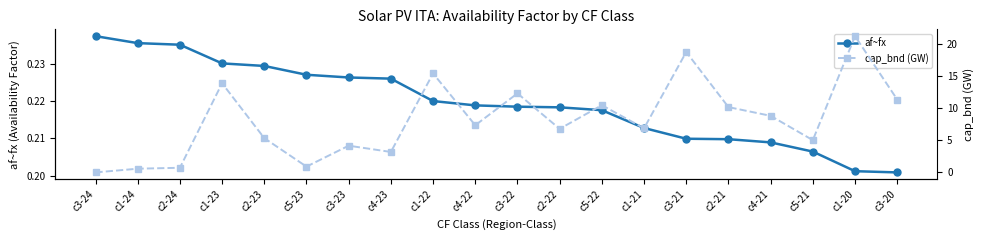

Reading right to left, transcribe all the data shown in this chart.

af~fx: c3-20=0.2	c1-20=0.2	c5-21=0.2	c4-21=0.2	c2-21=0.2	c3-21=0.2	c1-21=0.2	c5-22=0.2	c2-22=0.2	c3-22=0.2	c4-22=0.2	c1-22=0.2	c4-23=0.2	c3-23=0.2	c5-23=0.2	c2-23=0.2	c1-23=0.2	c2-24=0.2	c1-24=0.2	c3-24=0.2
cap_bnd (GW): c3-20=11.3	c1-20=21.2	c5-21=5.0	c4-21=8.8	c2-21=10.1	c3-21=18.7	c1-21=6.9	c5-22=10.4	c2-22=6.8	c3-22=12.3	c4-22=7.3	c1-22=15.4	c4-23=3.2	c3-23=4.2	c5-23=0.9	c2-23=5.3	c1-23=13.8	c2-24=0.7	c1-24=0.6	c3-24=0.0